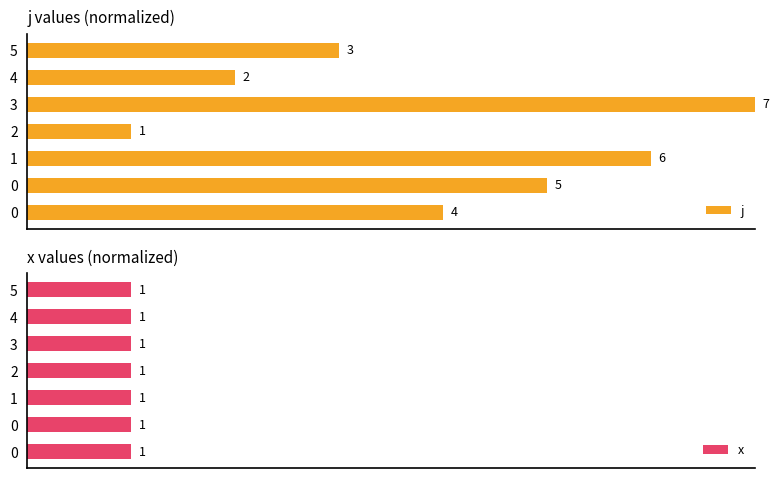

How many groups of bars are there?

7